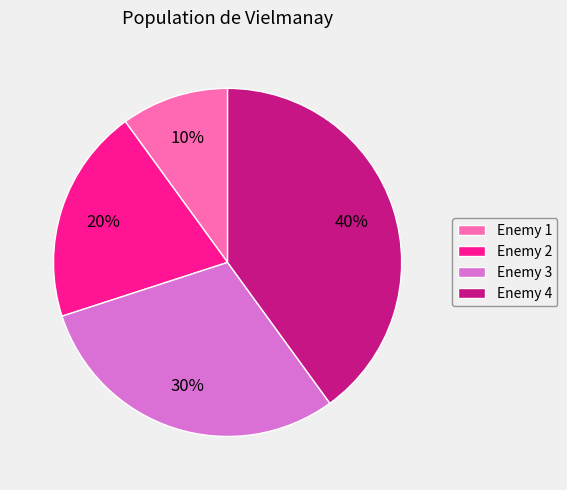

Which slice is the largest?

Enemy 4